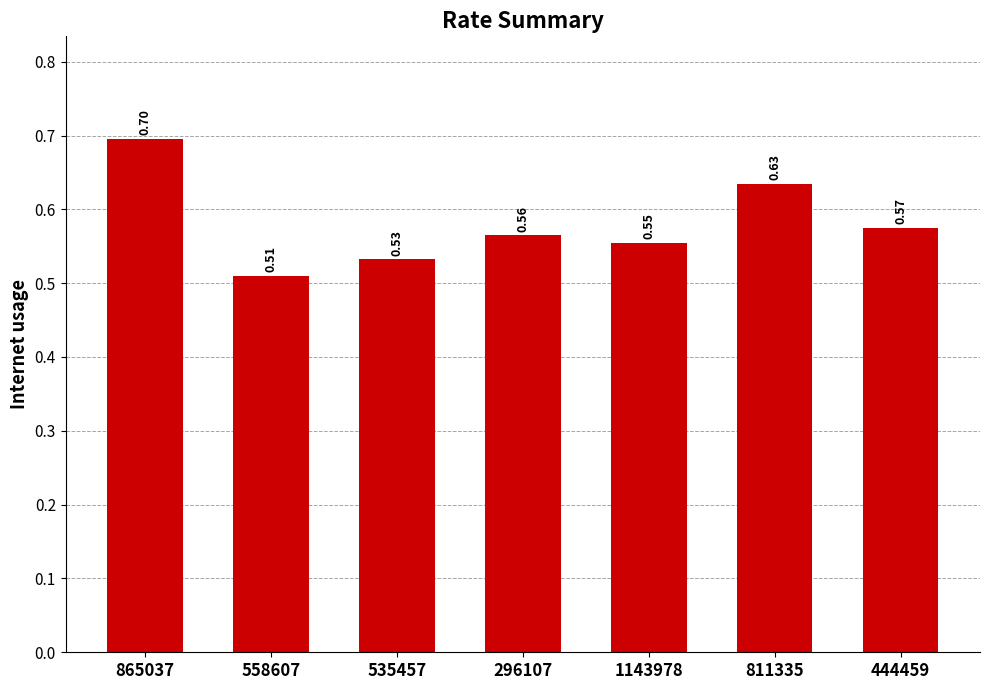

Is it true that the value at 558607 is 0.8?

False